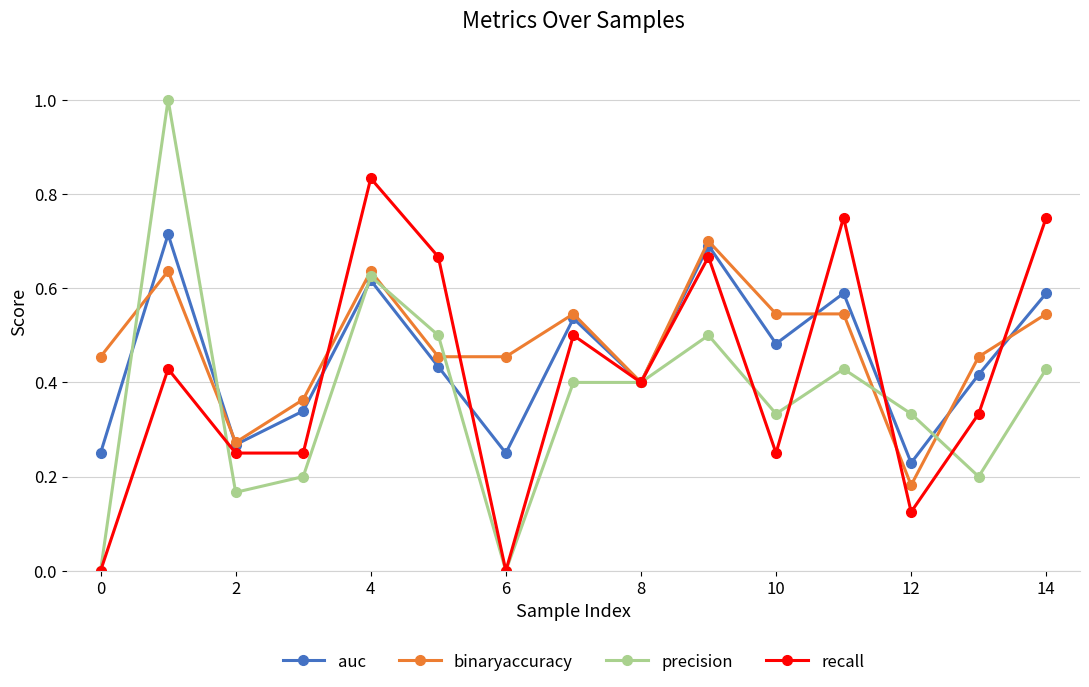

What are all the series names shown in the legend?

auc, binaryaccuracy, precision, recall